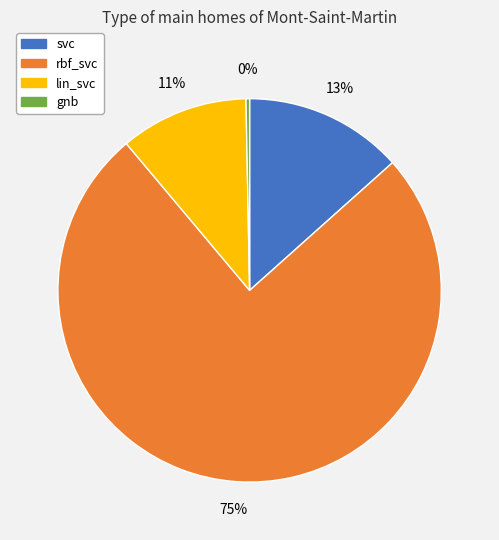

What is the smallest slice in the pie chart?

gnb